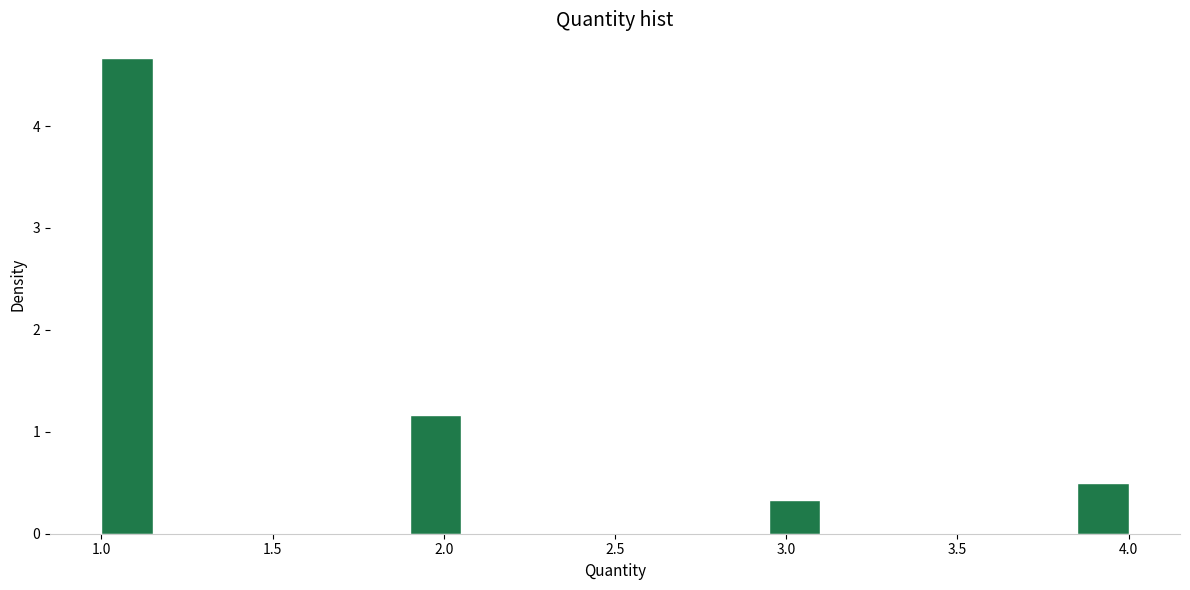

Read against the x-axis, roughly where is the centre of the tallest bar?

1.10